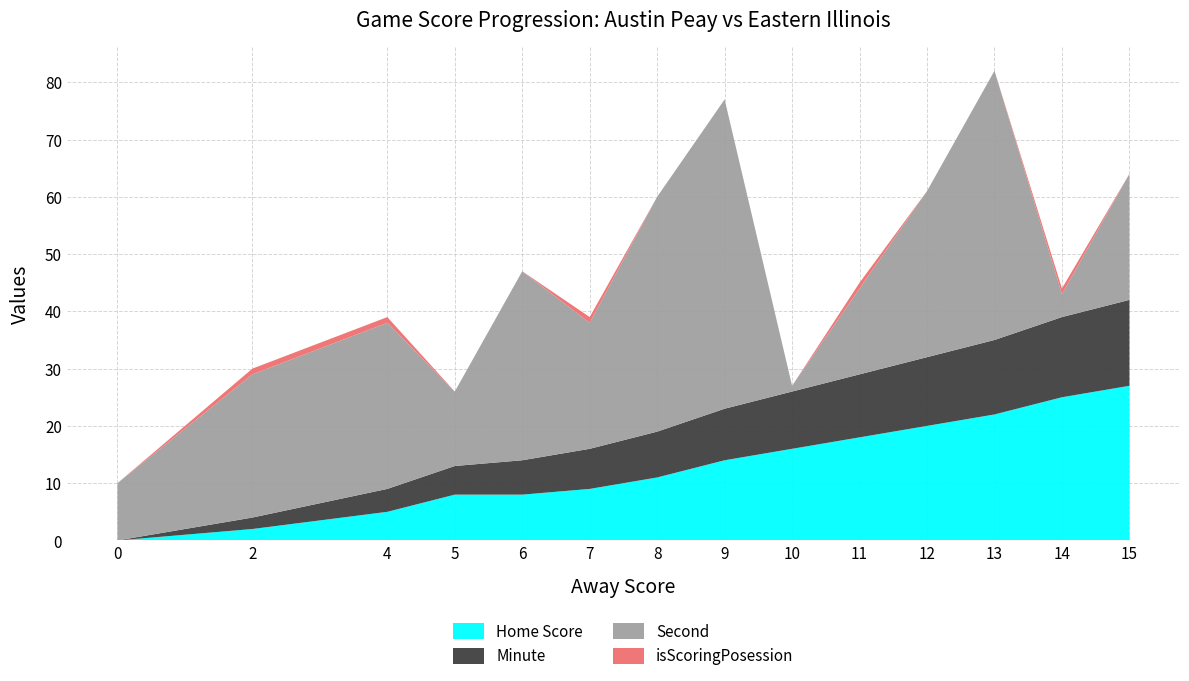

Reading right to left, extract all data points from this chart.

Home Score: 15=27	14=25	13=22	12=20	11=18	10=16	9=14	8=11	7=9	6=8	5=8	4=5	2=2	0=0
Minute: 15=15	14=14	13=13	12=12	11=11	10=10	9=9	8=8	7=7	6=6	5=5	4=4	2=2	0=0
Second: 15=22	14=4	13=47	12=29	11=15	10=1	9=54	8=41	7=22	6=33	5=13	4=29	2=25	0=10
isScoringPosession: 15=0	14=1	13=0	12=0	11=1	10=0	9=0	8=0	7=1	6=0	5=0	4=1	2=1	0=0